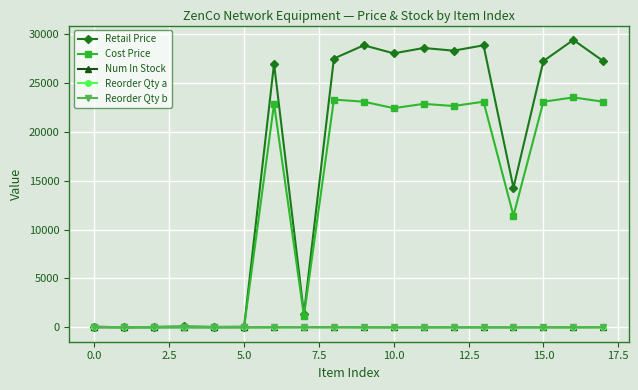

What is the difference between the maximum and minimum values in the Reorder Qty b series?

35.0